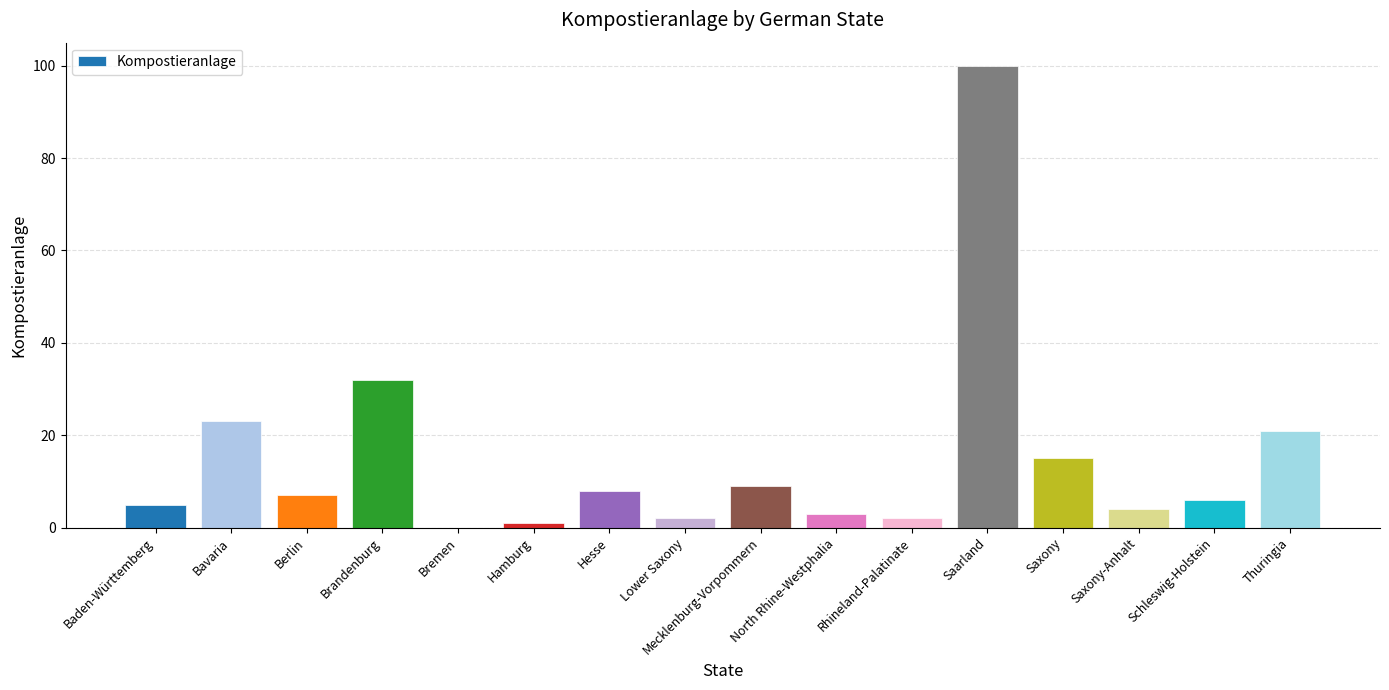

What is the greatest value displayed?

100